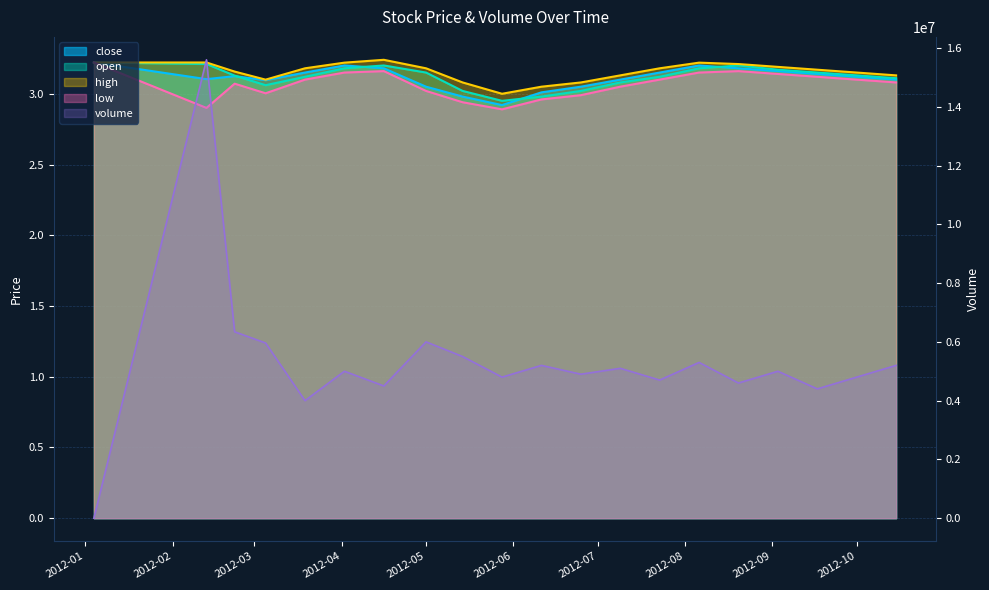

Where does the close series first go above 3?

2012-01-04